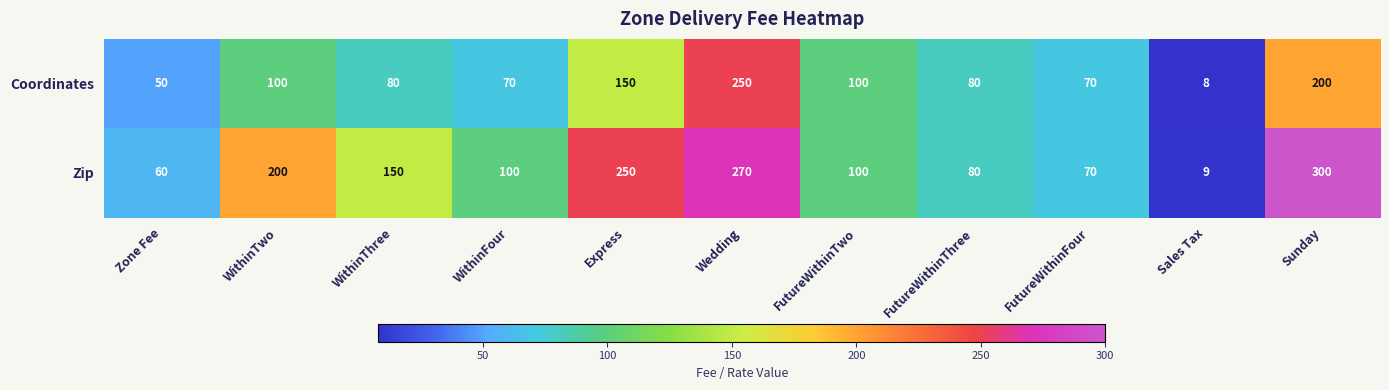

At which category does the chart reach its minimum across all series?

Sales Tax